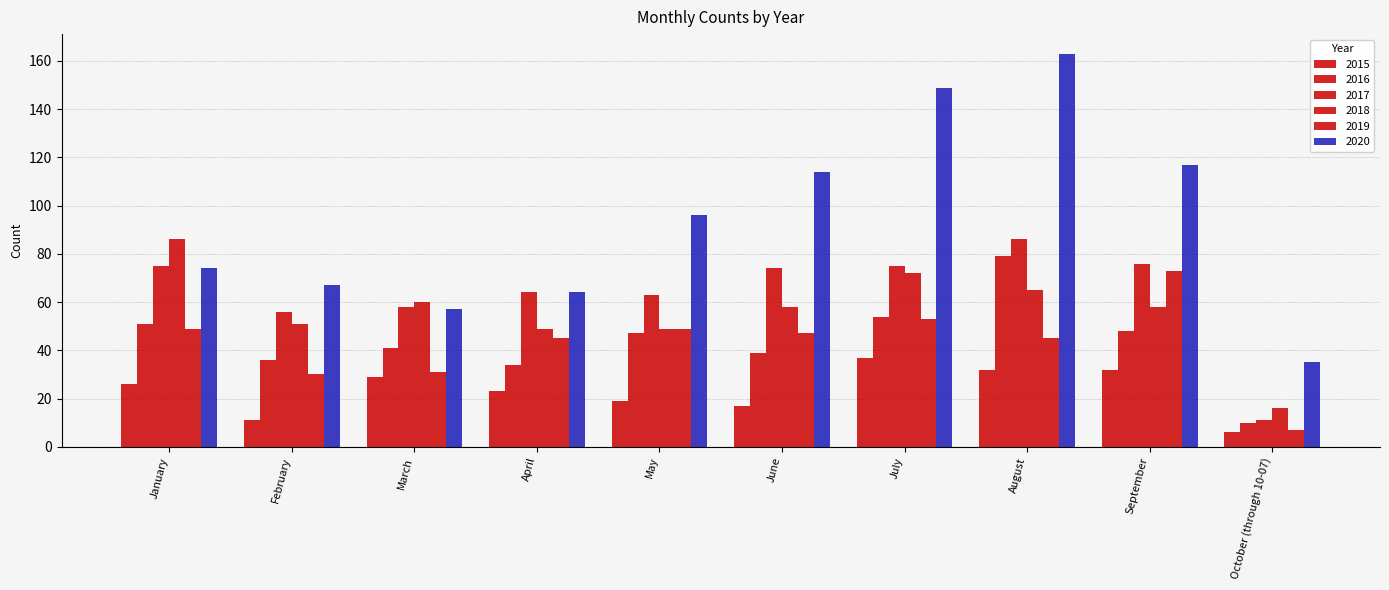

At which label does 2018 first exceed 58?

January